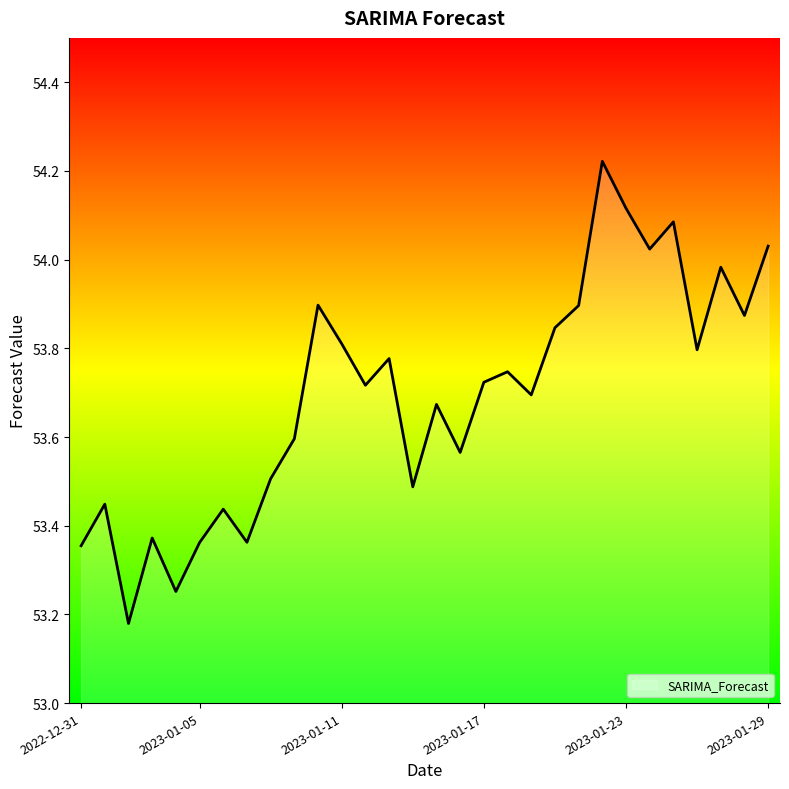

What is the difference between the maximum and minimum values?

1.0